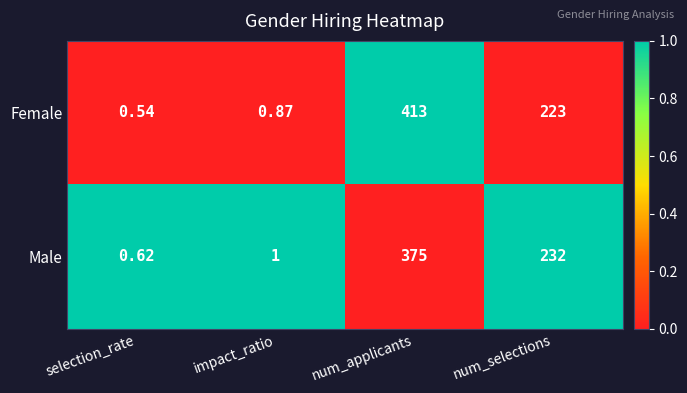

Count the number of categories in the chart.

4